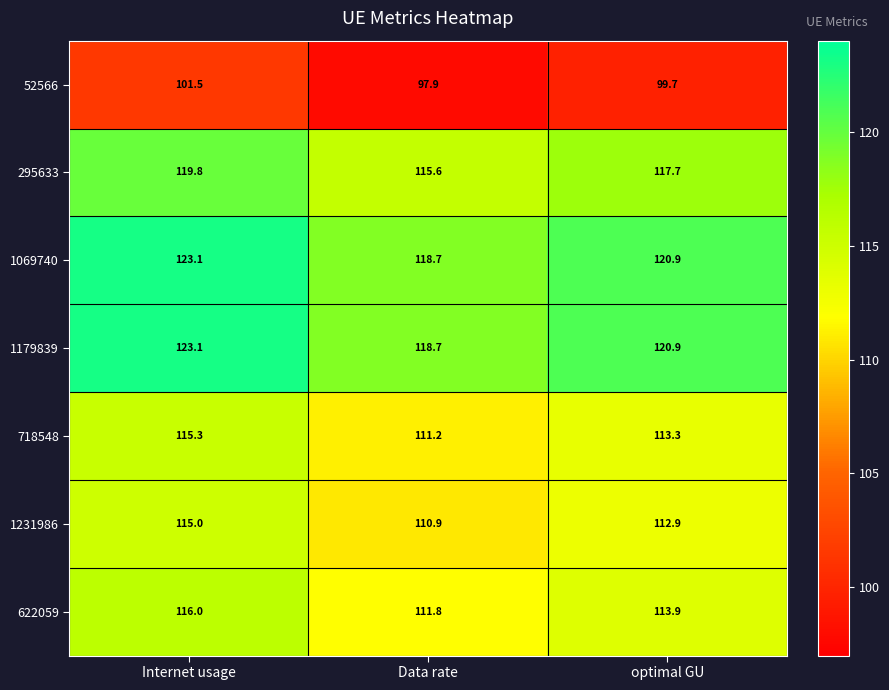

What is the total value across all series at optimal GU?

799.3